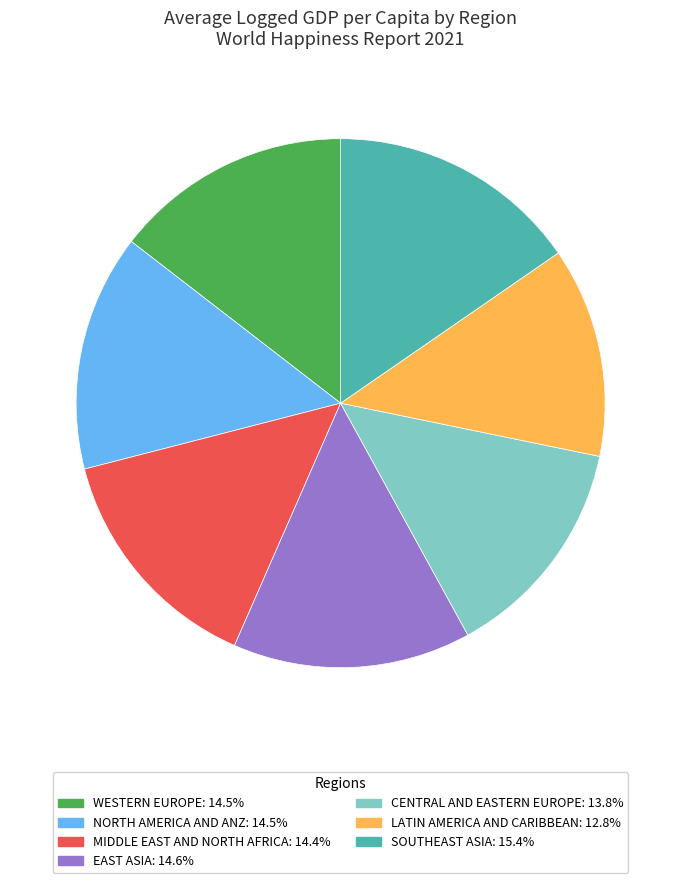

Is there a majority slice in this chart?

No